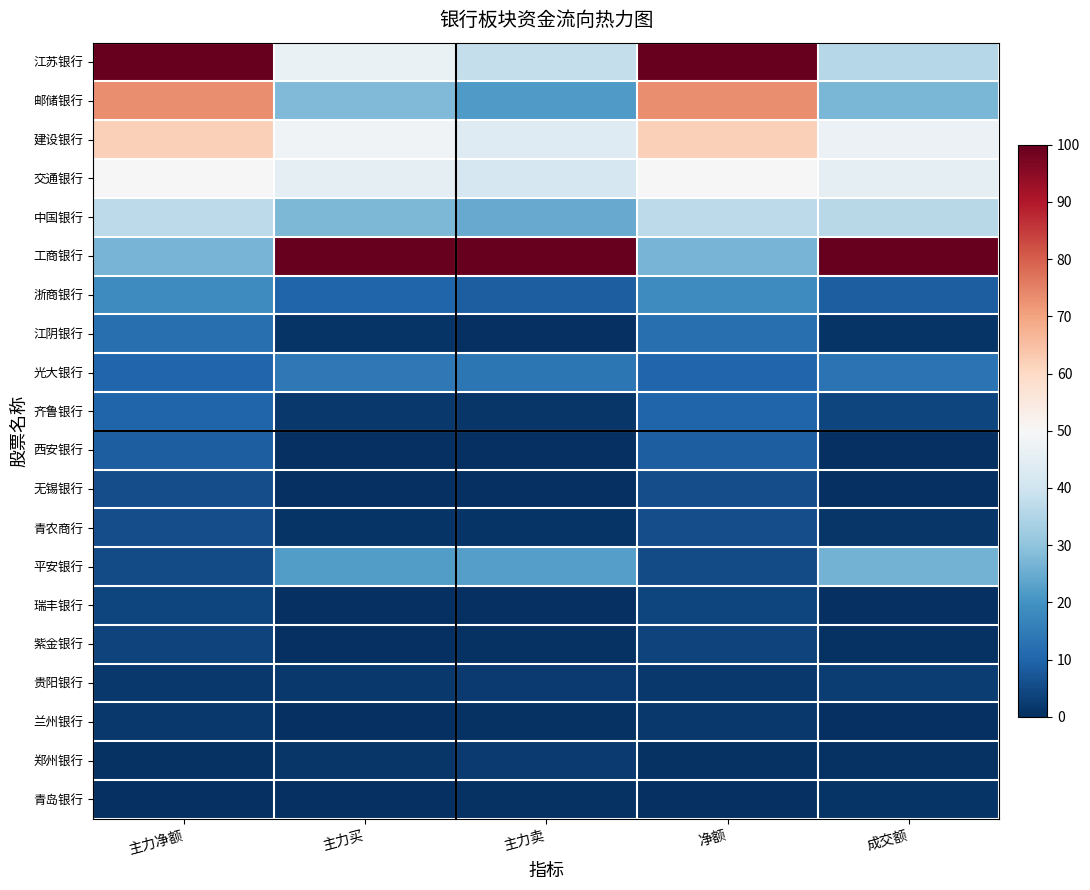

Between 主力卖 and 成交额, which is larger?

主力卖